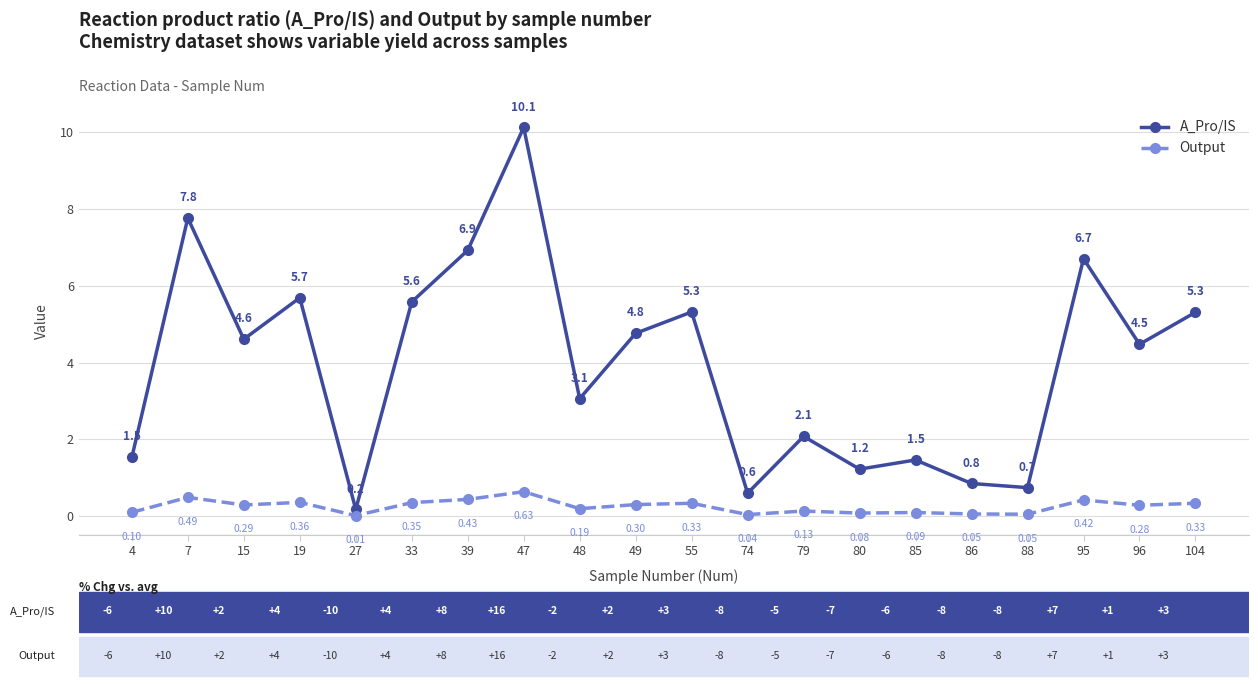

Is the value of A_Pro/IS at 86 greater than the value of Output at 88?

Yes